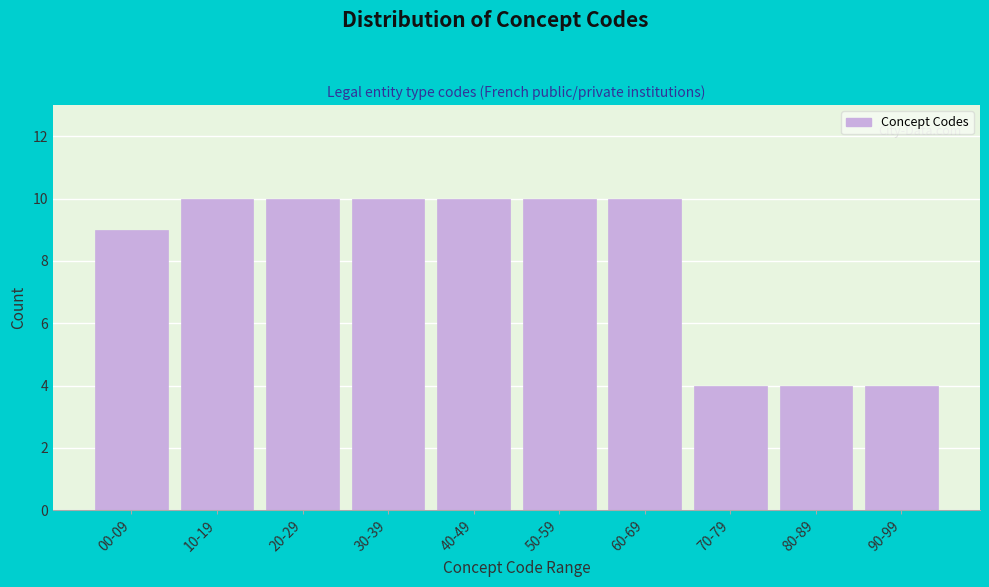

Reading left to right, transcribe all the data shown in this chart.

00-09=9	10-19=10	20-29=10	30-39=10	40-49=10	50-59=10	60-69=10	70-79=4	80-89=4	90-99=4